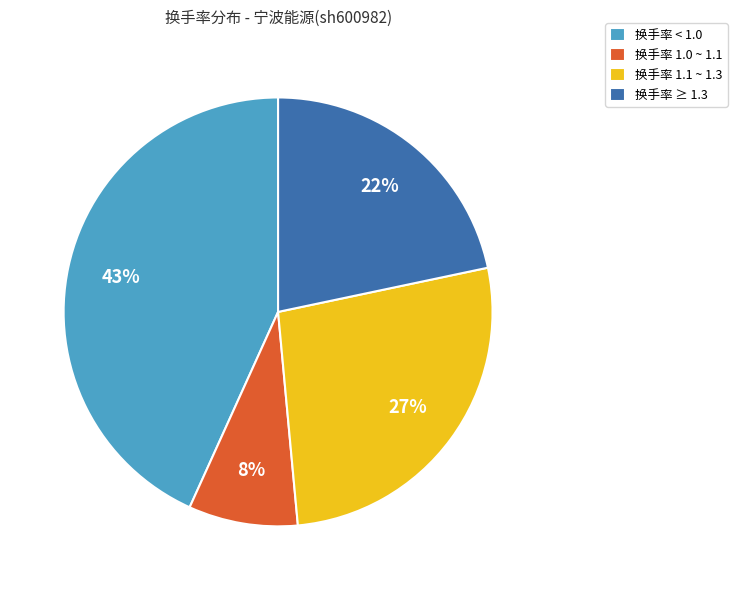

How many segments does this pie chart have?

4